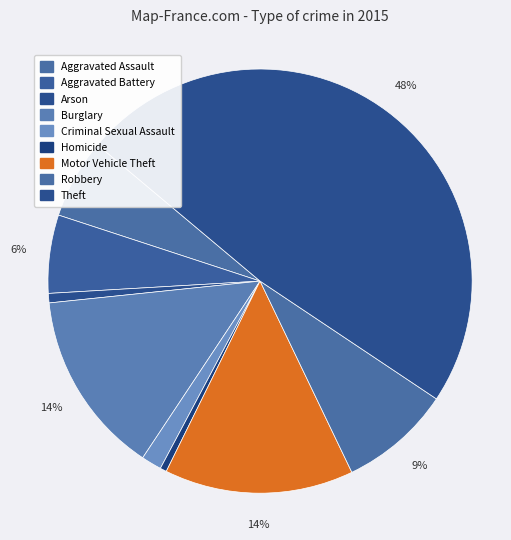

How many segments does this pie chart have?

9